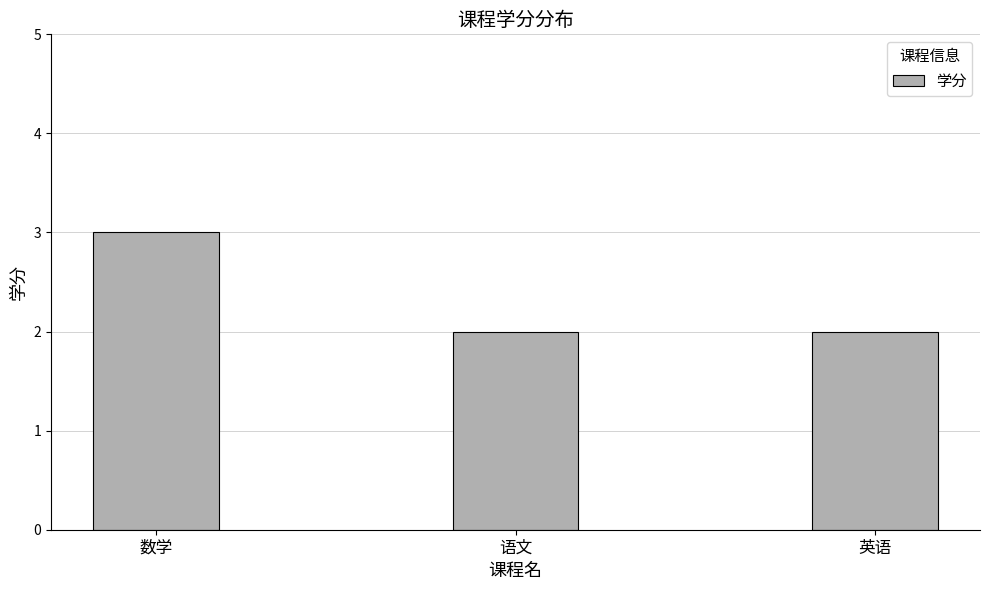

What is the minimum value shown in the chart?

2